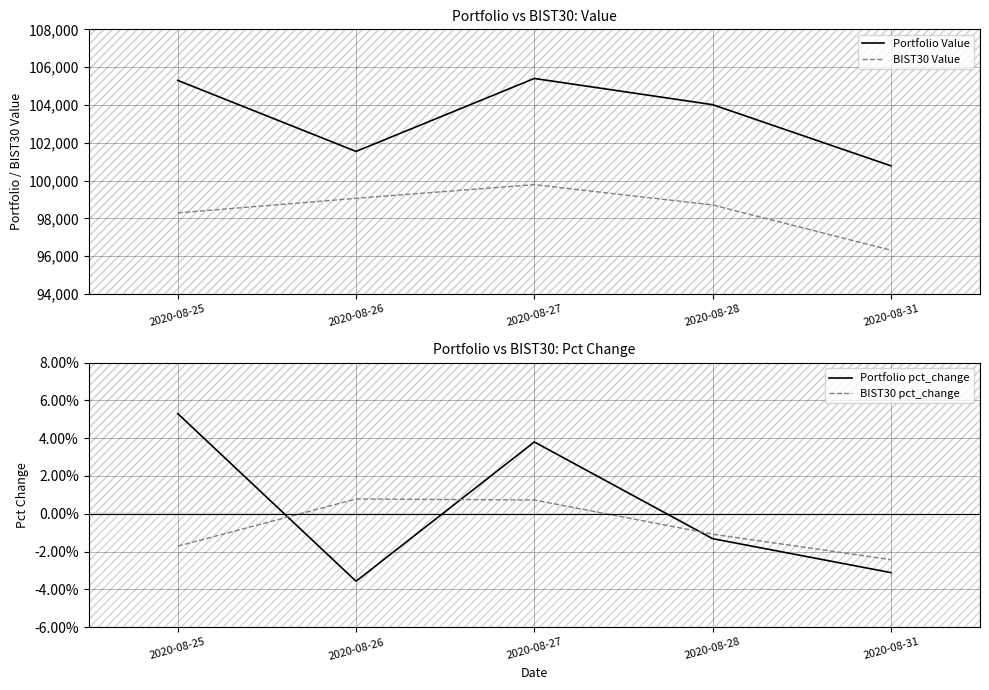

Reading left to right, what are all the values shown in this chart?

Portfolio Value: 2020-08-25=105298.3	2020-08-26=101543.0	2020-08-27=105401.2	2020-08-28=104016.3	2020-08-31=100781.7
BIST30 Value: 2020-08-25=98290.7	2020-08-26=99061.9	2020-08-27=99785.3	2020-08-28=98712.0	2020-08-31=96319.0
Portfolio pct_change: 2020-08-25=0.1	2020-08-26=-0.0	2020-08-27=0.0	2020-08-28=-0.0	2020-08-31=-0.0
BIST30 pct_change: 2020-08-25=-0.0	2020-08-26=0.0	2020-08-27=0.0	2020-08-28=-0.0	2020-08-31=-0.0